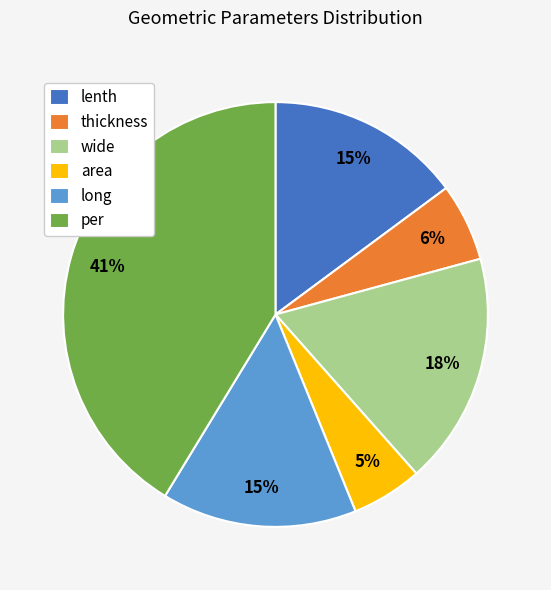

Which slice is the largest?

per